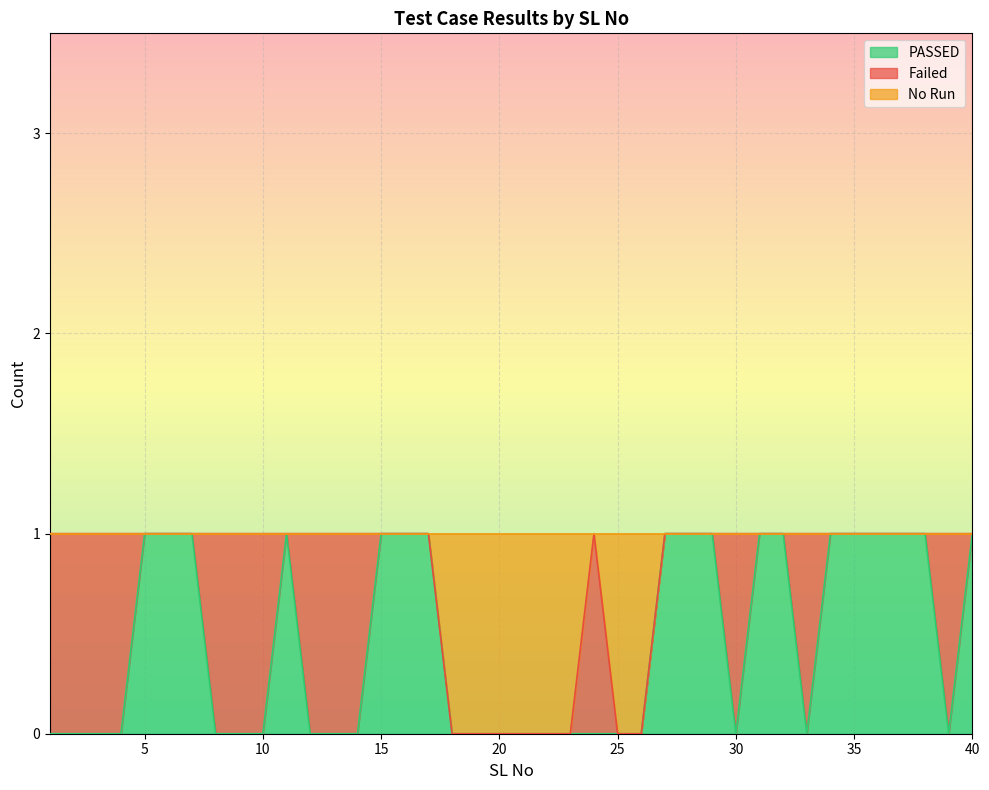

What is the difference between the second highest and minimum values in the No Run series?

1